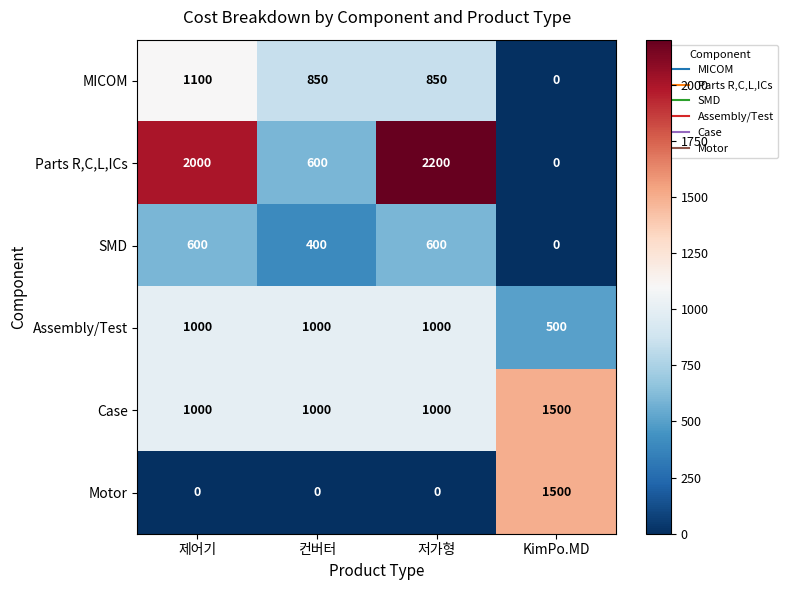

Reading left to right, extract all data points from this chart.

MICOM: 1100	850	850	0
Parts R,C,L,ICs: 2000	600	2200	0
SMD: 600	400	600	0
Assembly/Test: 1000	1000	1000	500
Case: 1000	1000	1000	1500
Motor: 0	0	0	1500